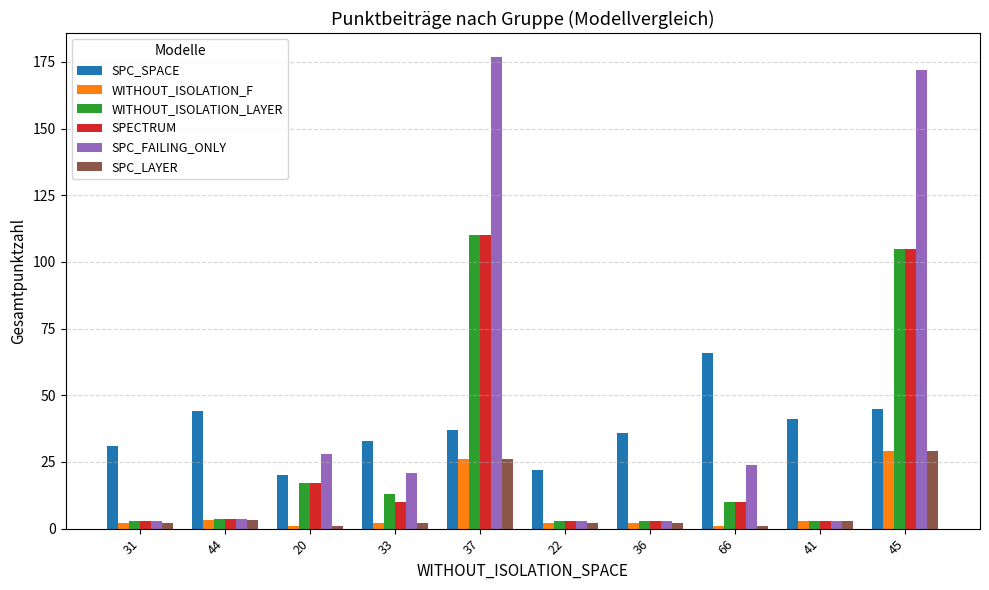

What is the total value across all series at 41?

56.0